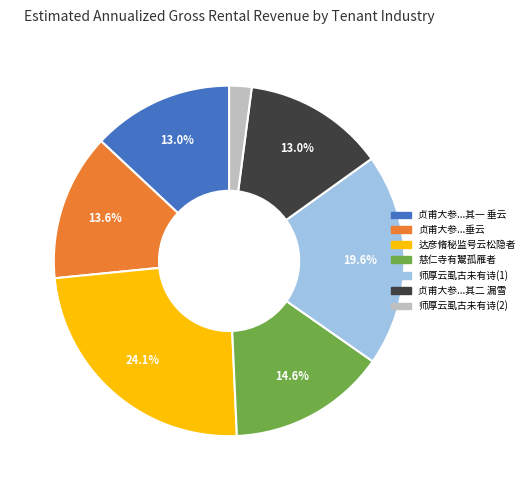

Does any single category account for the majority?

No